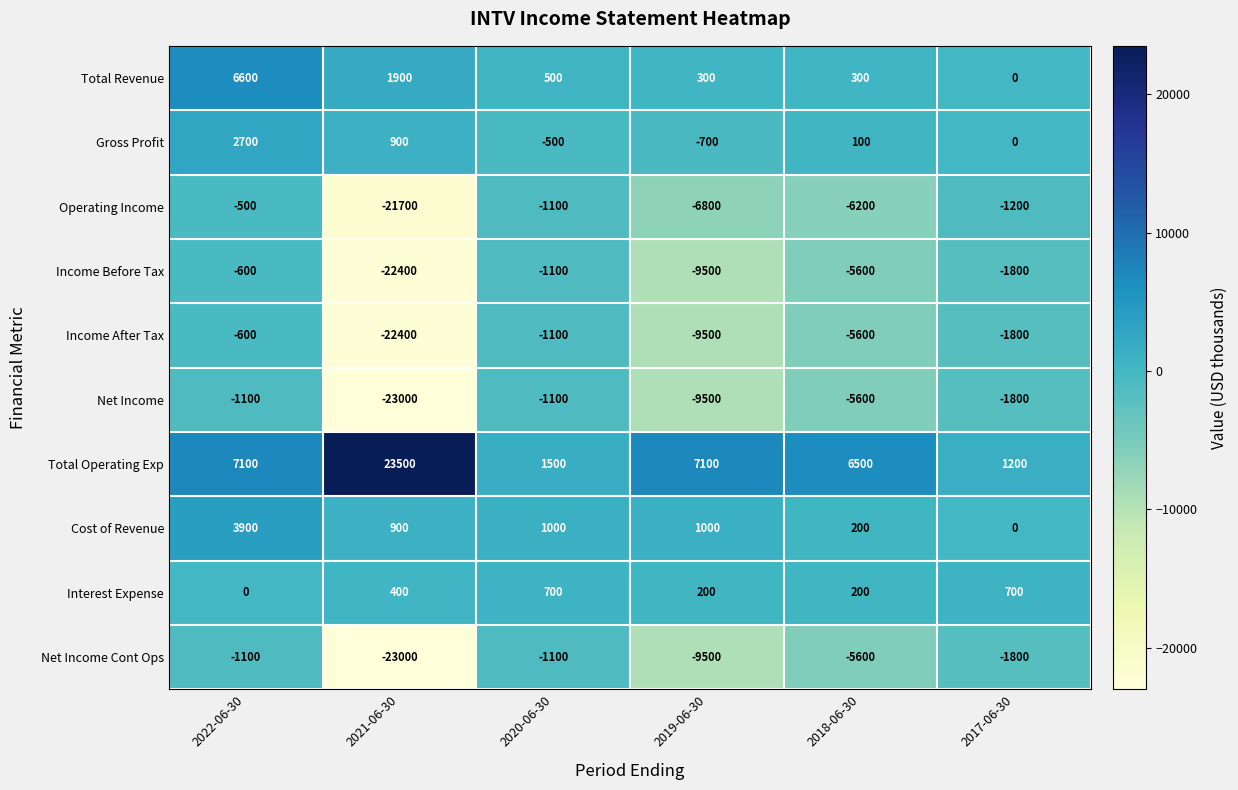

List the labels in order of Income After Tax value, smallest first.

2021-06-30, 2019-06-30, 2018-06-30, 2017-06-30, 2020-06-30, 2022-06-30